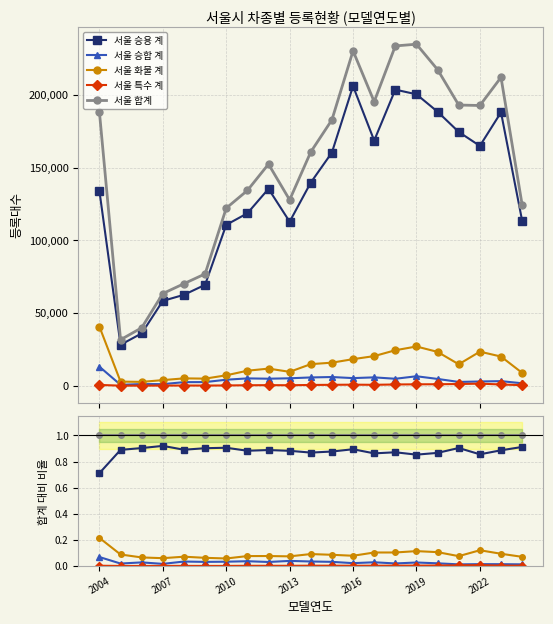

The 서울 화물 계 series shows 0.1 at 2007. True or false?

True